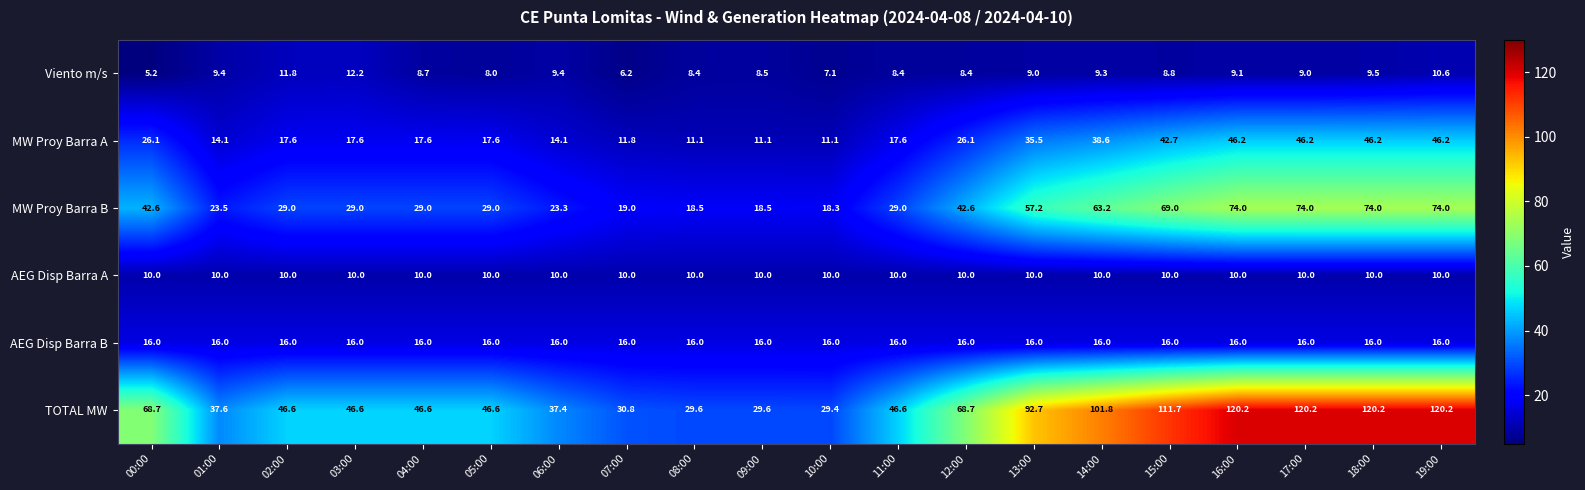

What is the average value of the MW Proy Barra A series?

25.8